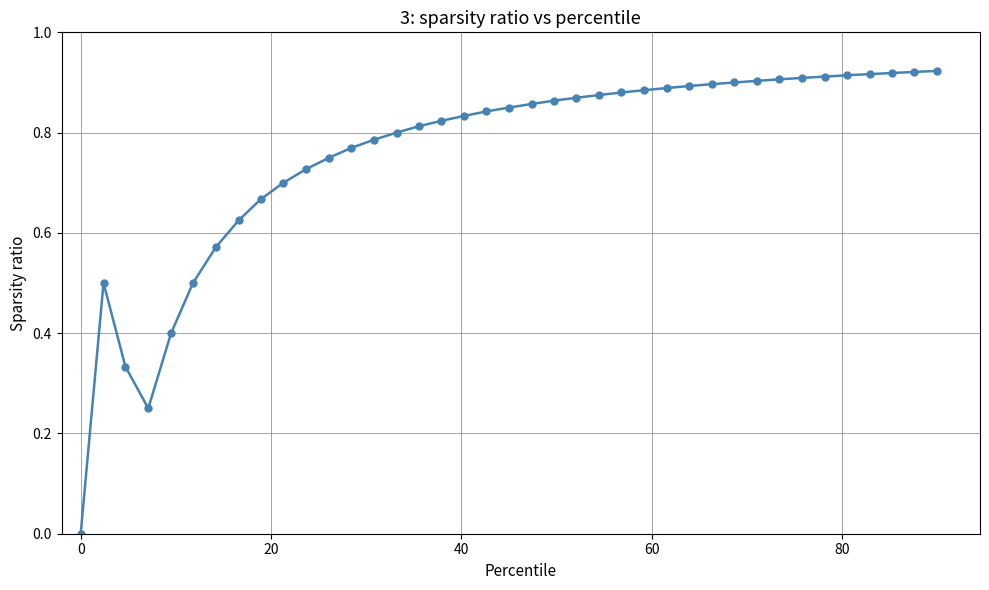

How many lines are shown in the chart?

1